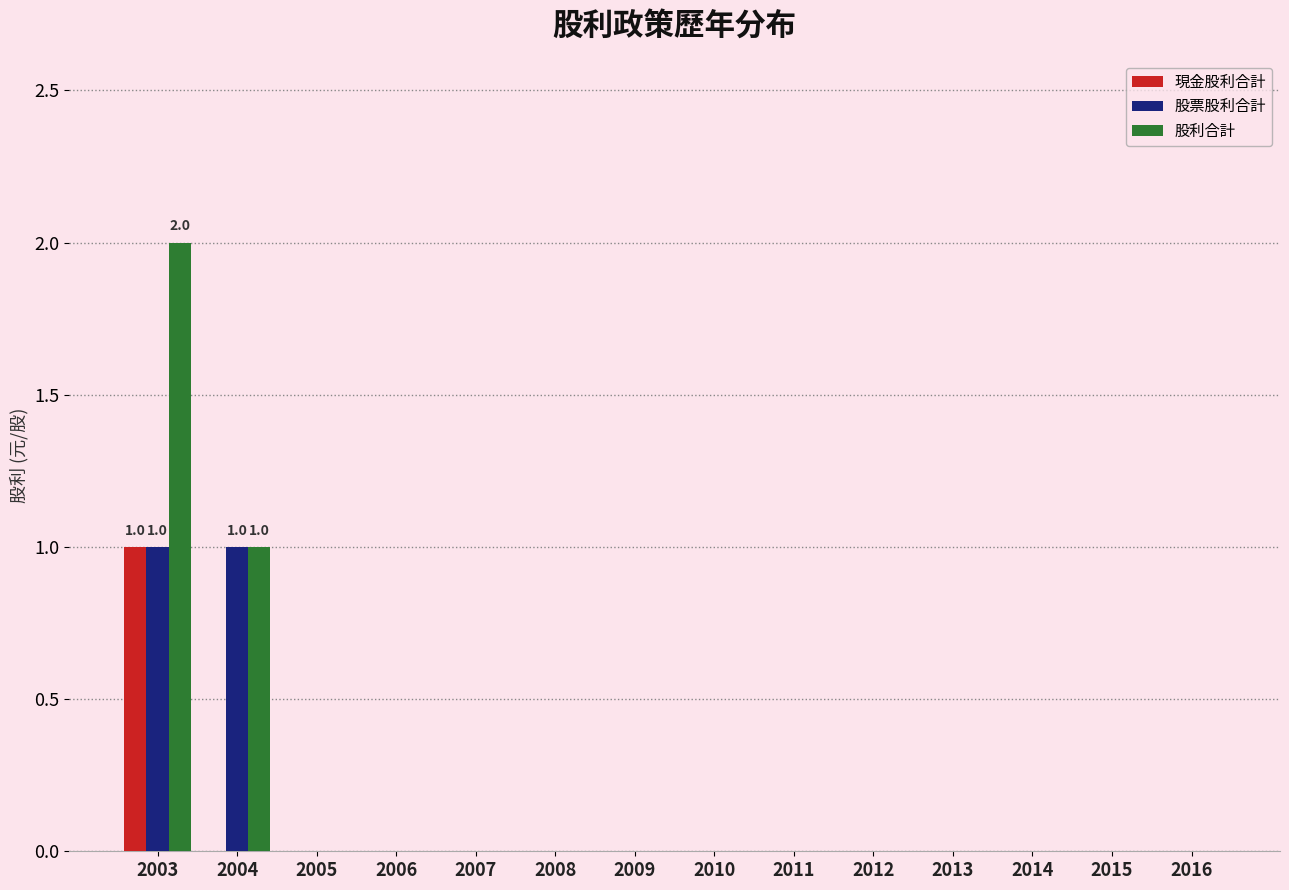

At which category is the sum across all series the highest?

2003